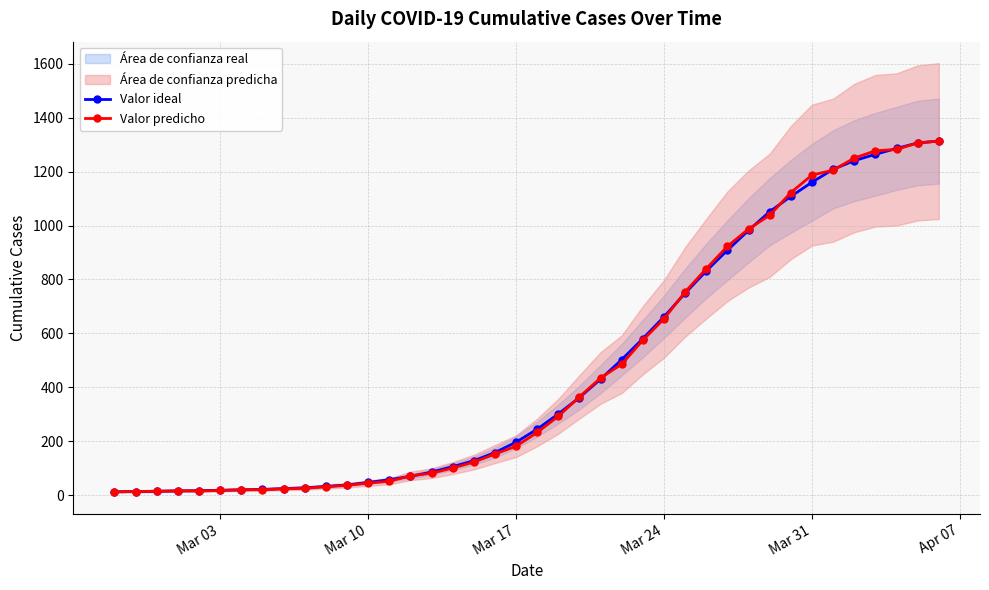

Where is Valor predicho nearest to the value 663?

Mar 24